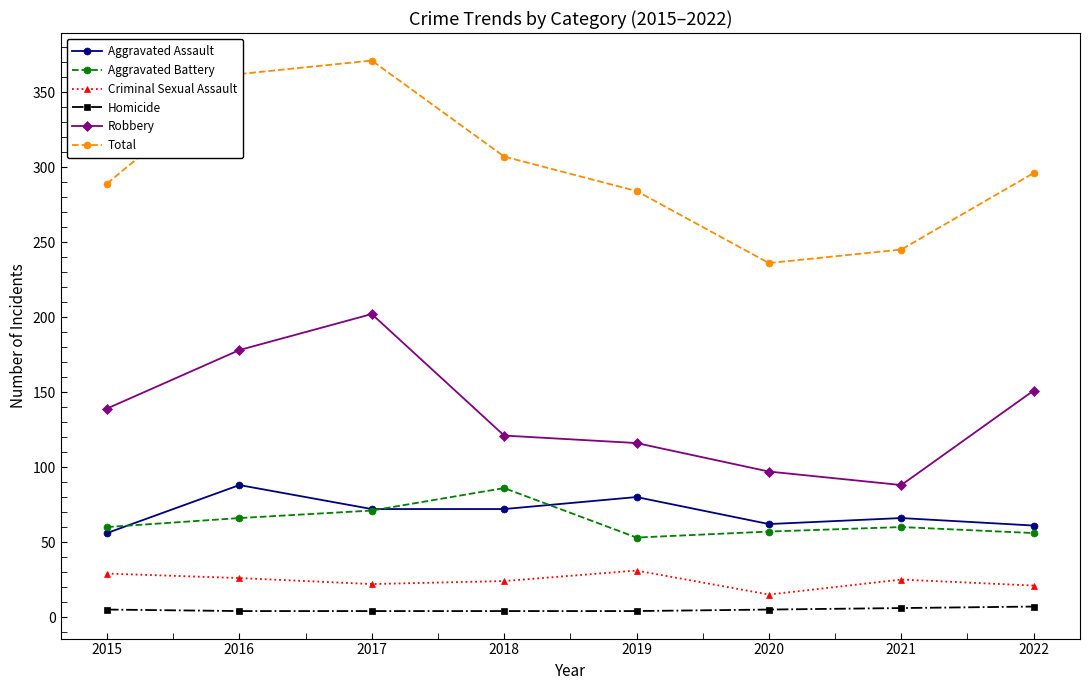

At which label does Total first exceed 296?

2016